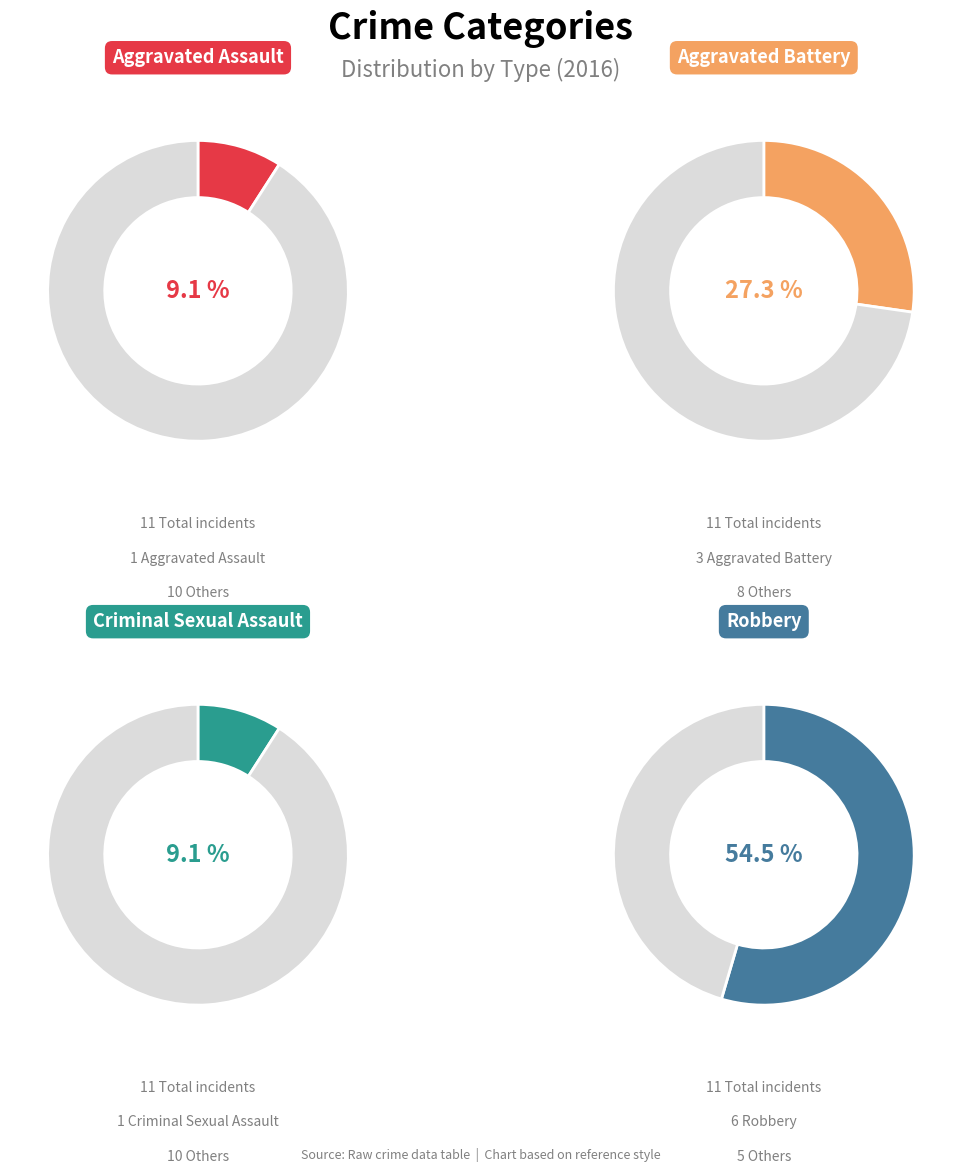

To the nearest percent, what percentage of the pie is Robbery?

55%